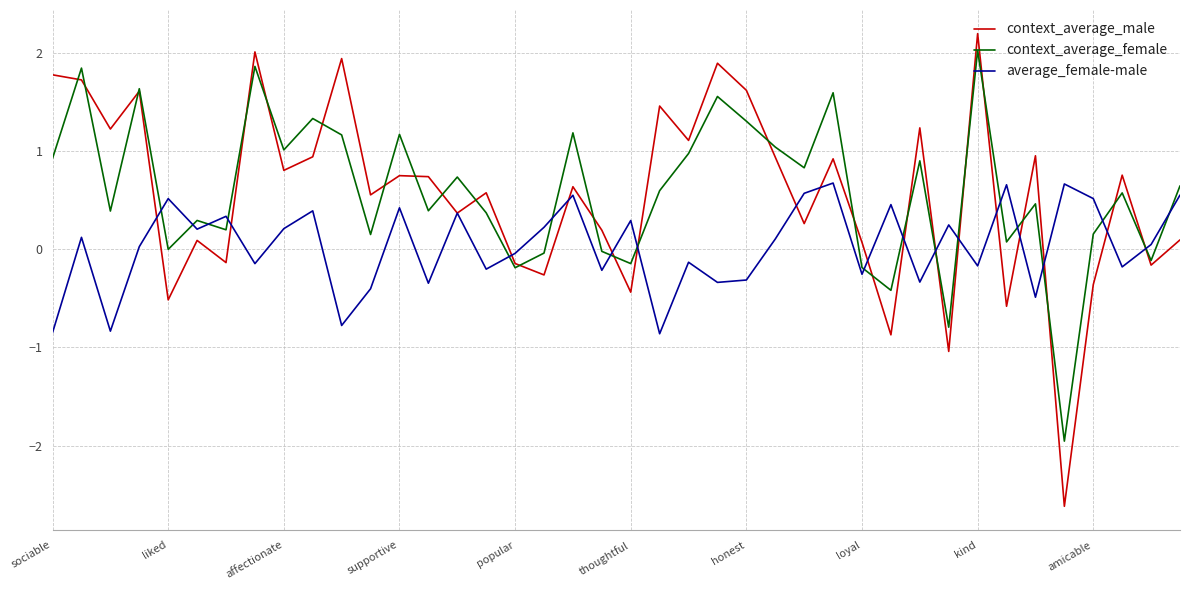

Which series has the widest spread of values?

context_average_male